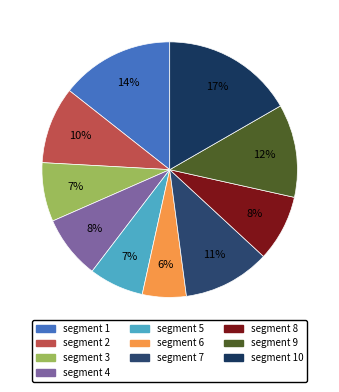

How many slices are in this pie chart?

10